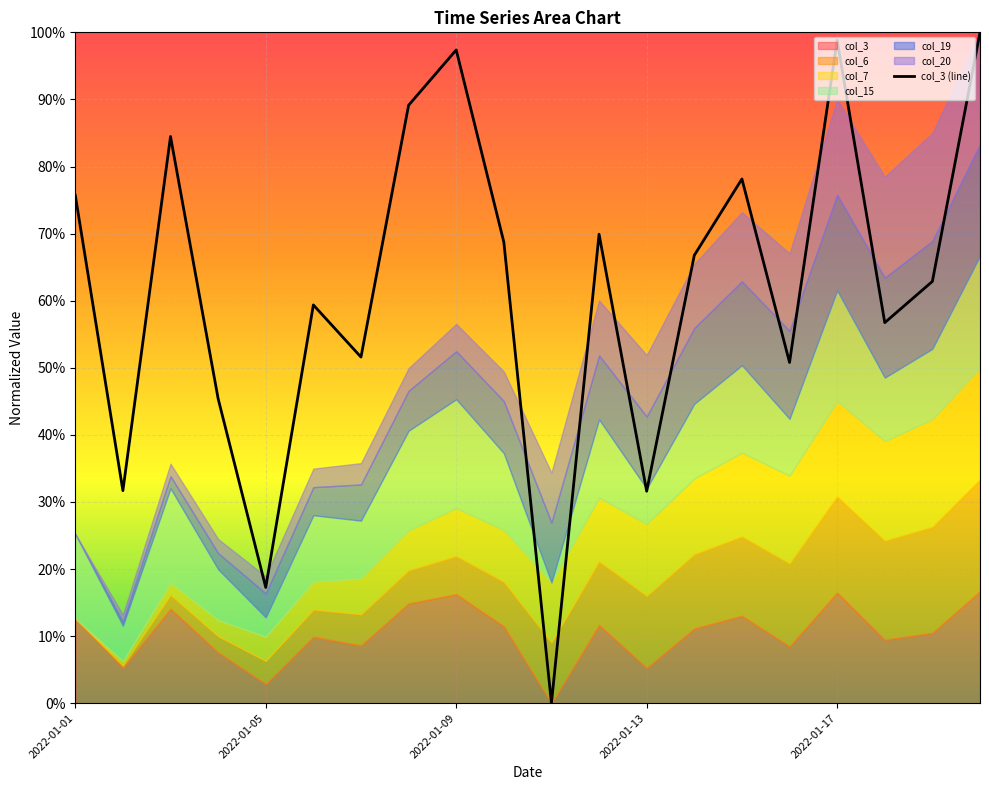

What is the maximum value for col_3 (line)?

100.0